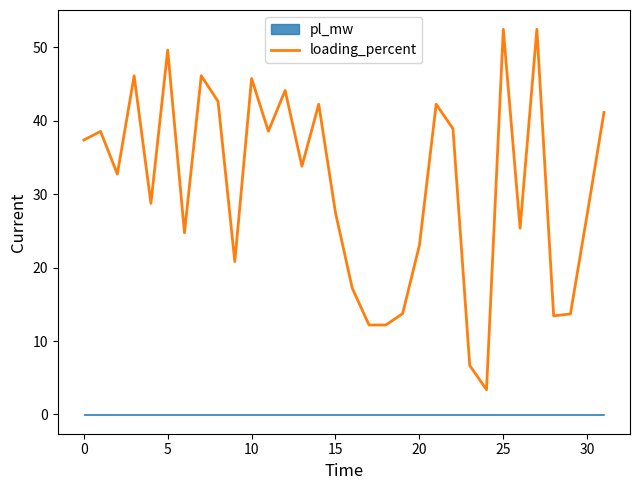

Reading left to right, list all the values displayed in this chart.

37.4	38.5	32.7	46.1	28.7	49.6	24.7	46.1	42.6	20.8	45.7	38.6	44.1	33.8	42.2	27.5	17.2	12.2	12.2	13.7	23.0	42.2	38.9	6.7	3.4	52.4	25.4	52.4	13.4	13.7	27.3	41.1